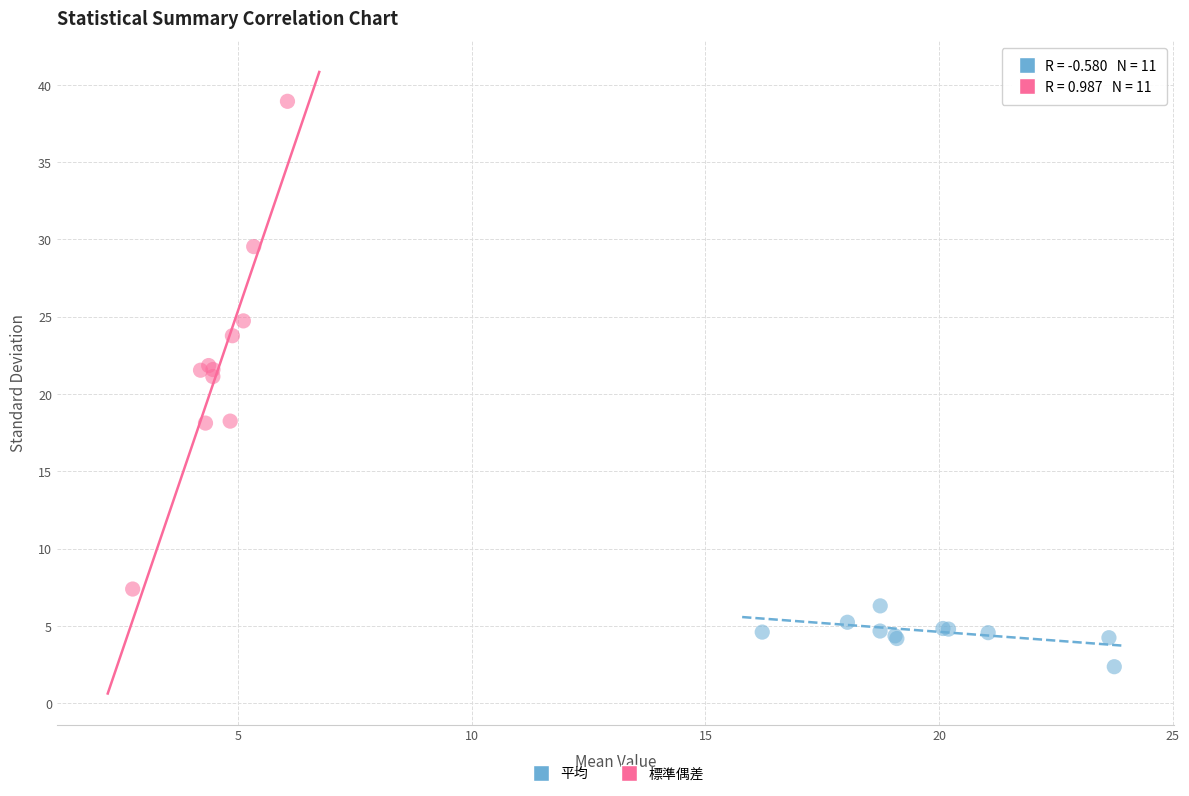

Which series has the largest Y range (max minus min)?

標準偶差